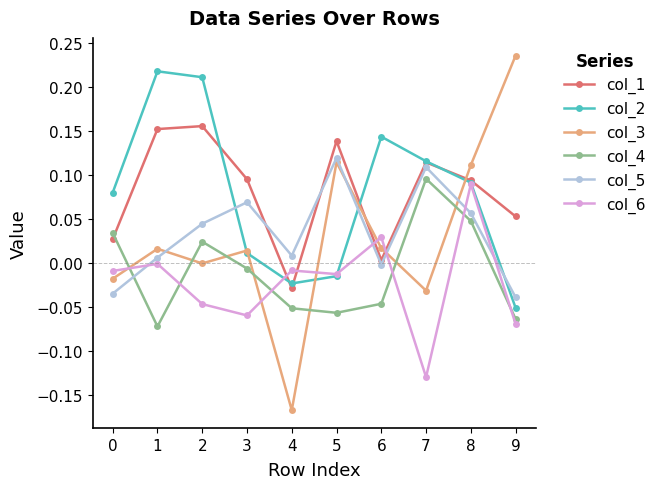

At which label does col_2 reach its minimum?

9